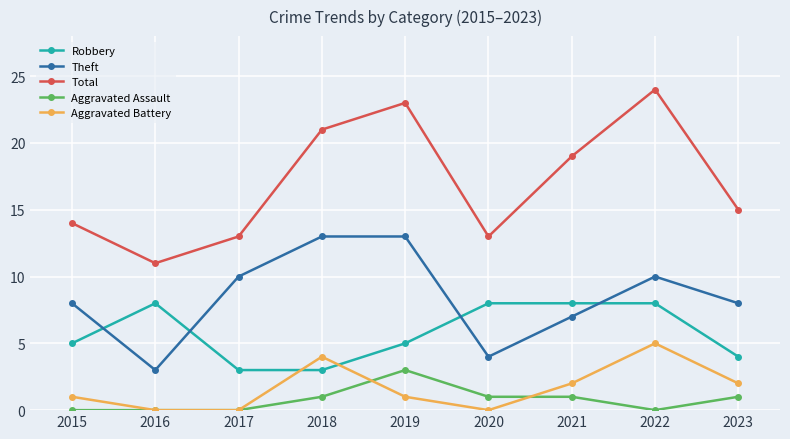

Which series changed the most between 2016 and 2022?

Total